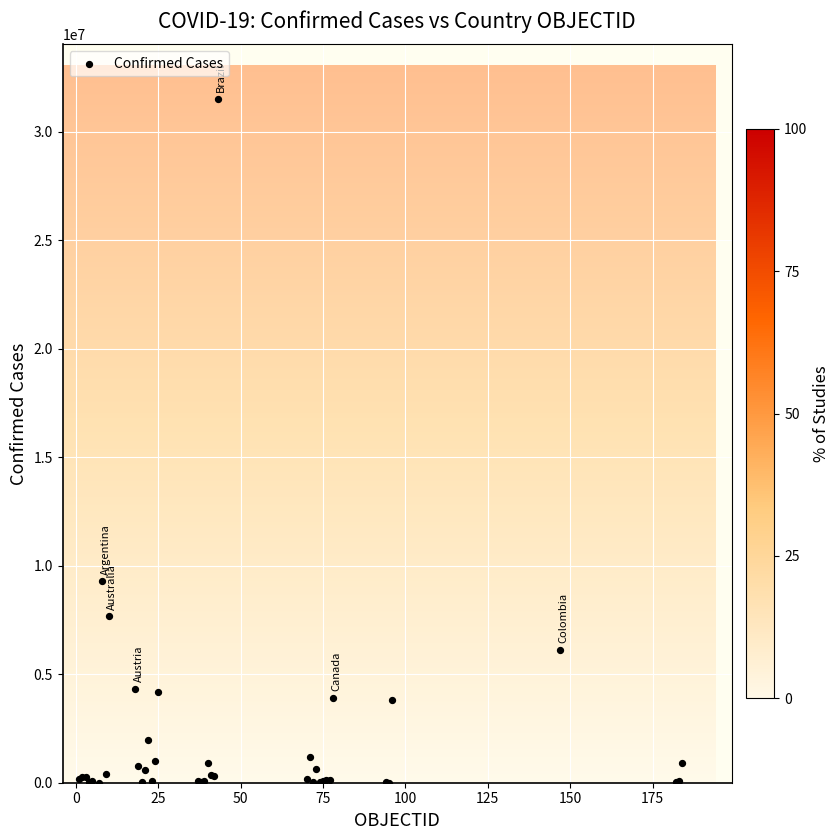

What Y value in the scatter plot is closest to 15752229?

9276618